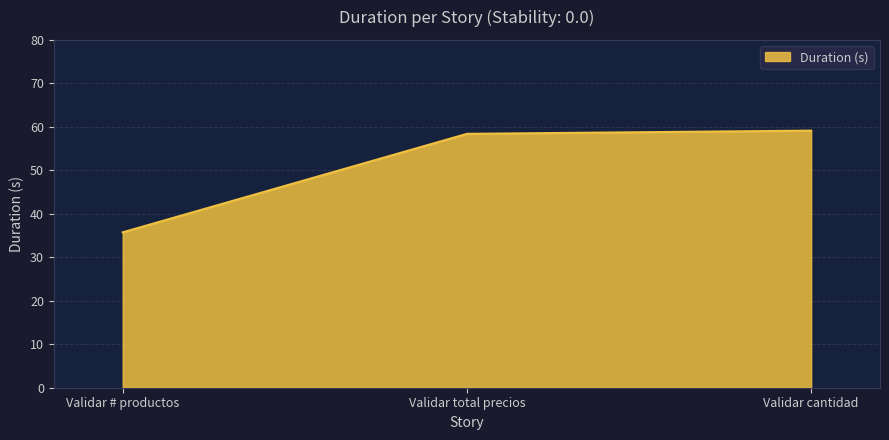

The chart shows a value of 58.4 at Validar total precios. True or false?

True